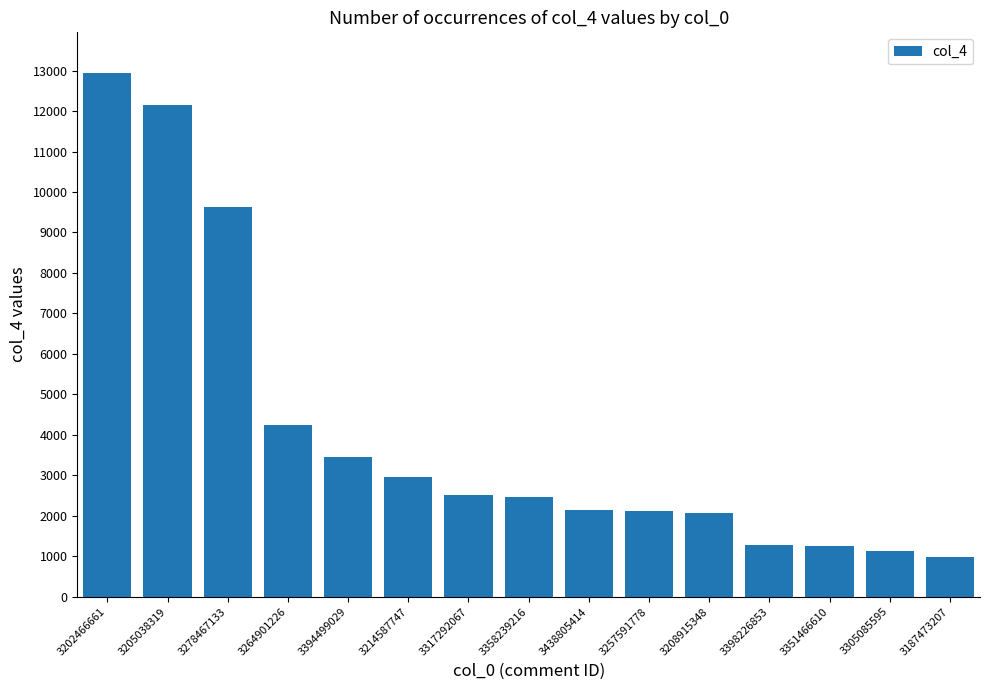

The value at 3257591778 is 3065. True or false?

False